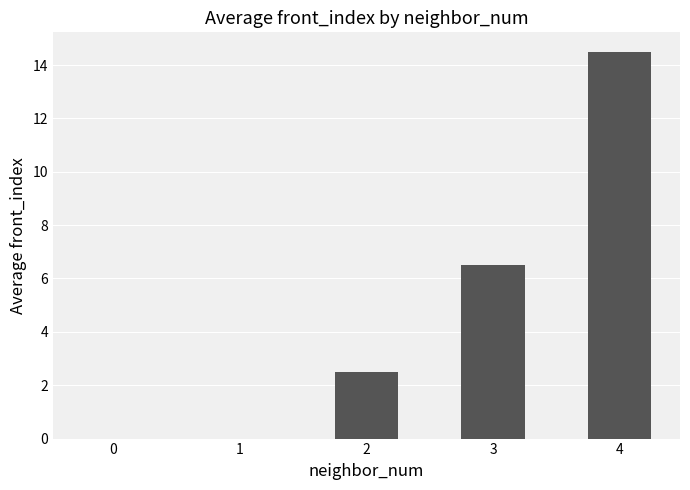

What is the sum of the values at 2 and 4?

17.0